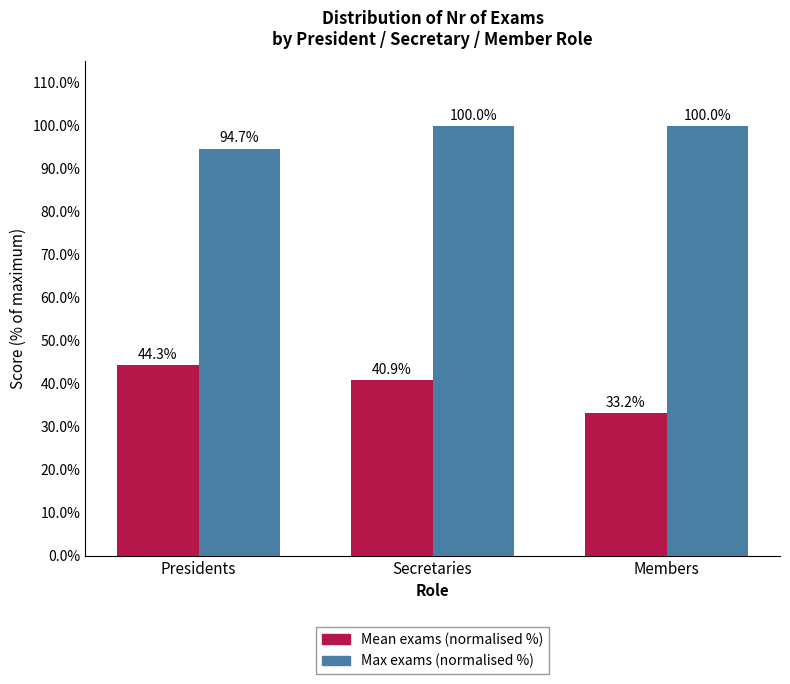

What is the difference between the highest and lowest values at Secretaries?

59.1